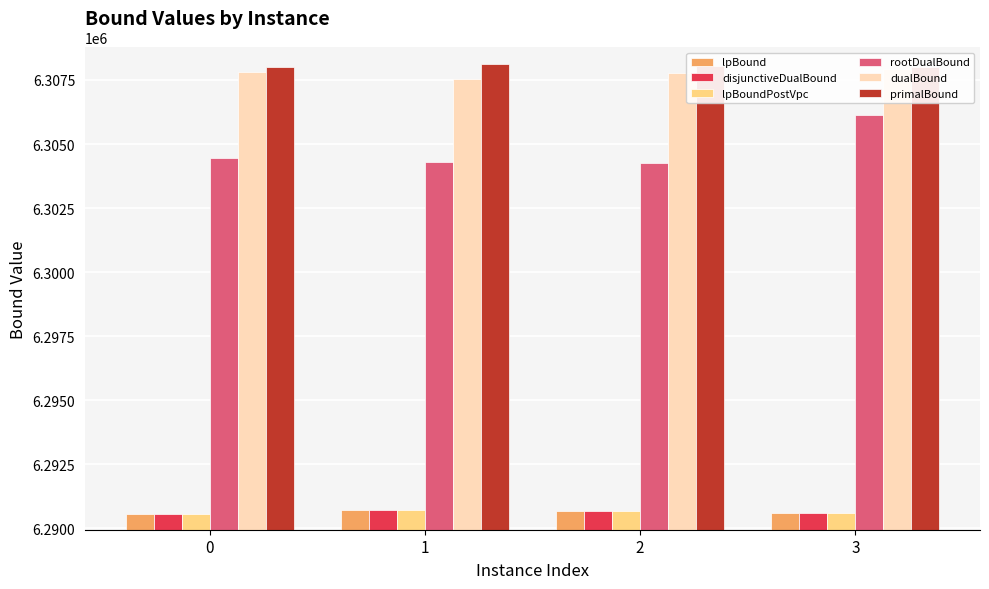

What is the approximate value of lpBound at 3?

6290589.1